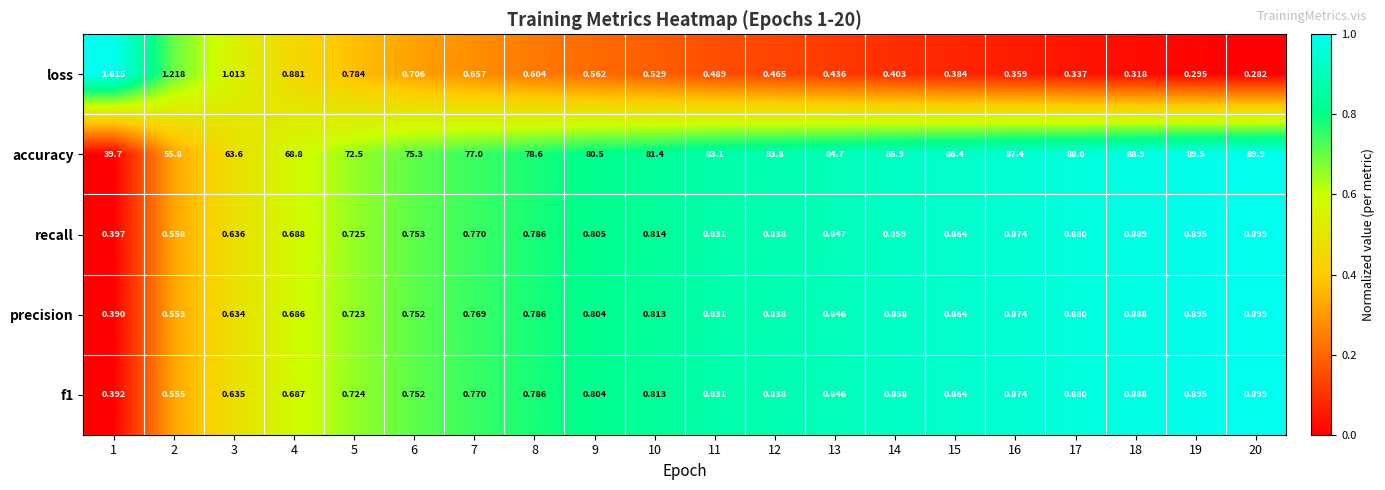

Which series has the widest spread of values?

accuracy